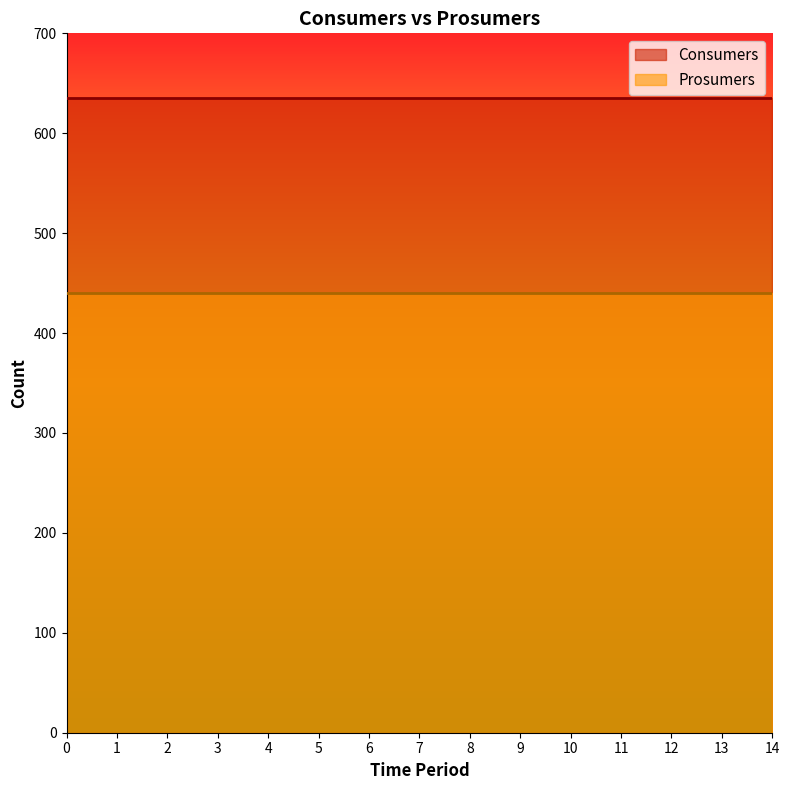

True or false: Consumers and Prosumers cross at least once.

False